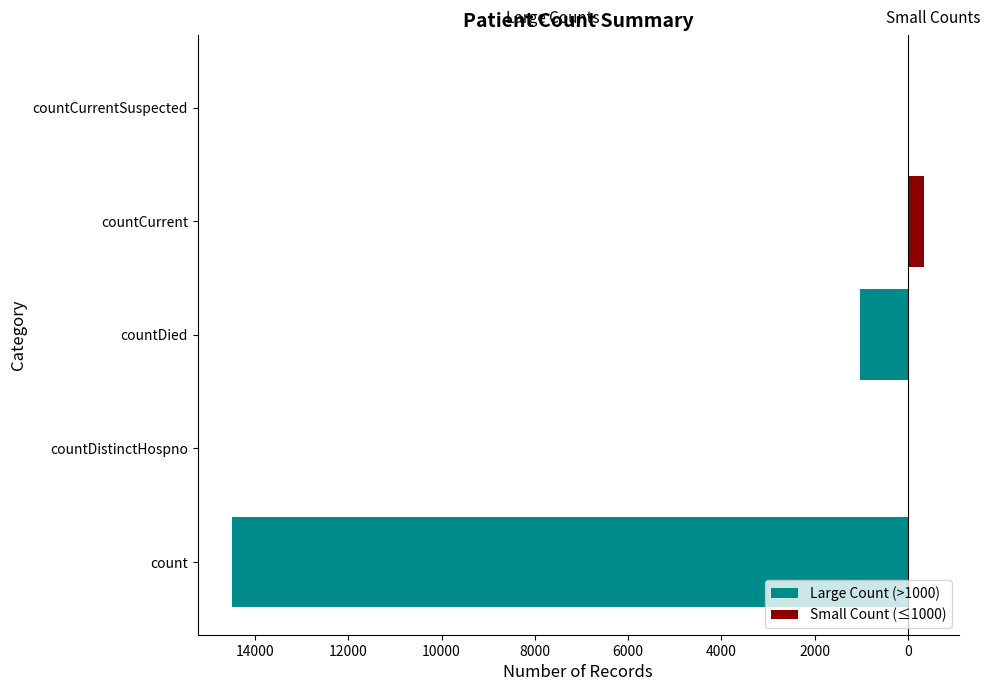

What are all the series names shown in the legend?

Large Count (>1000), Small Count (≤1000)